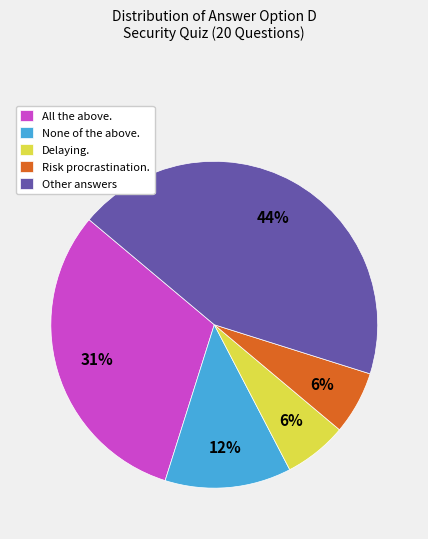

Which has a higher value, All the above. or Other answers?

Other answers